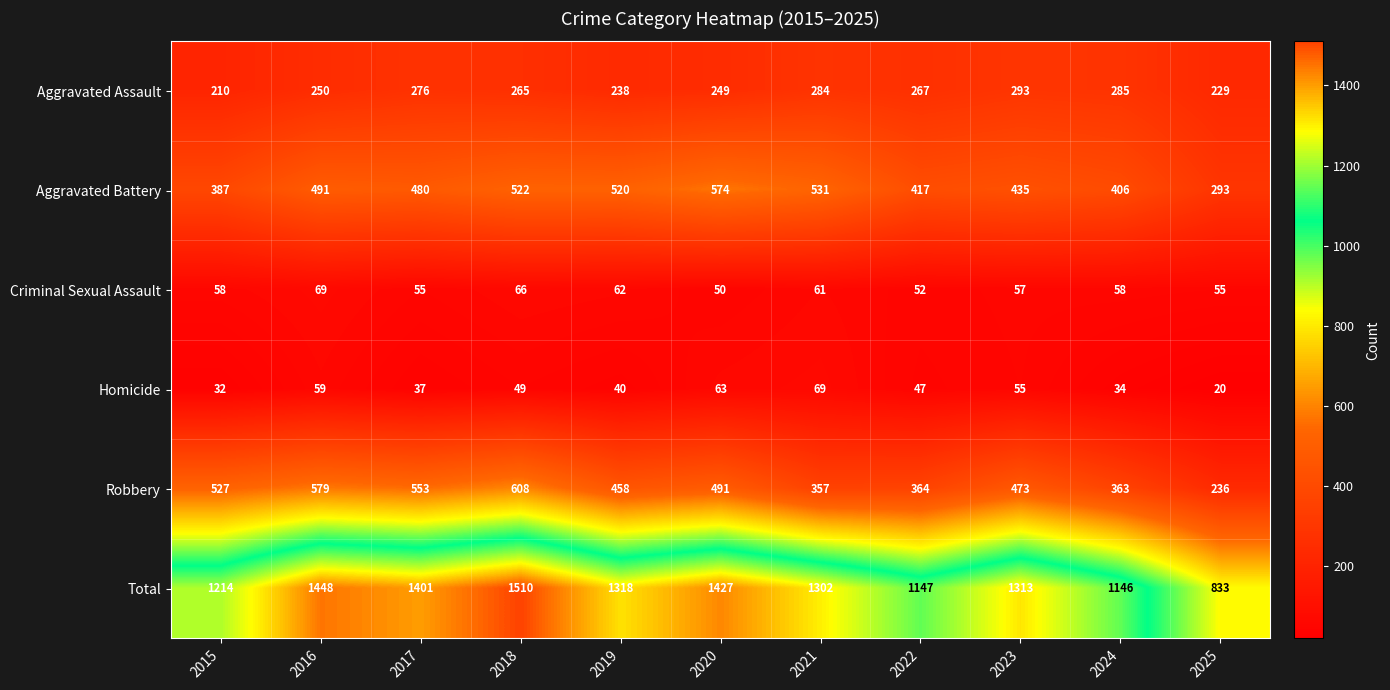

At how many categories does at least one series exceed 75?

11